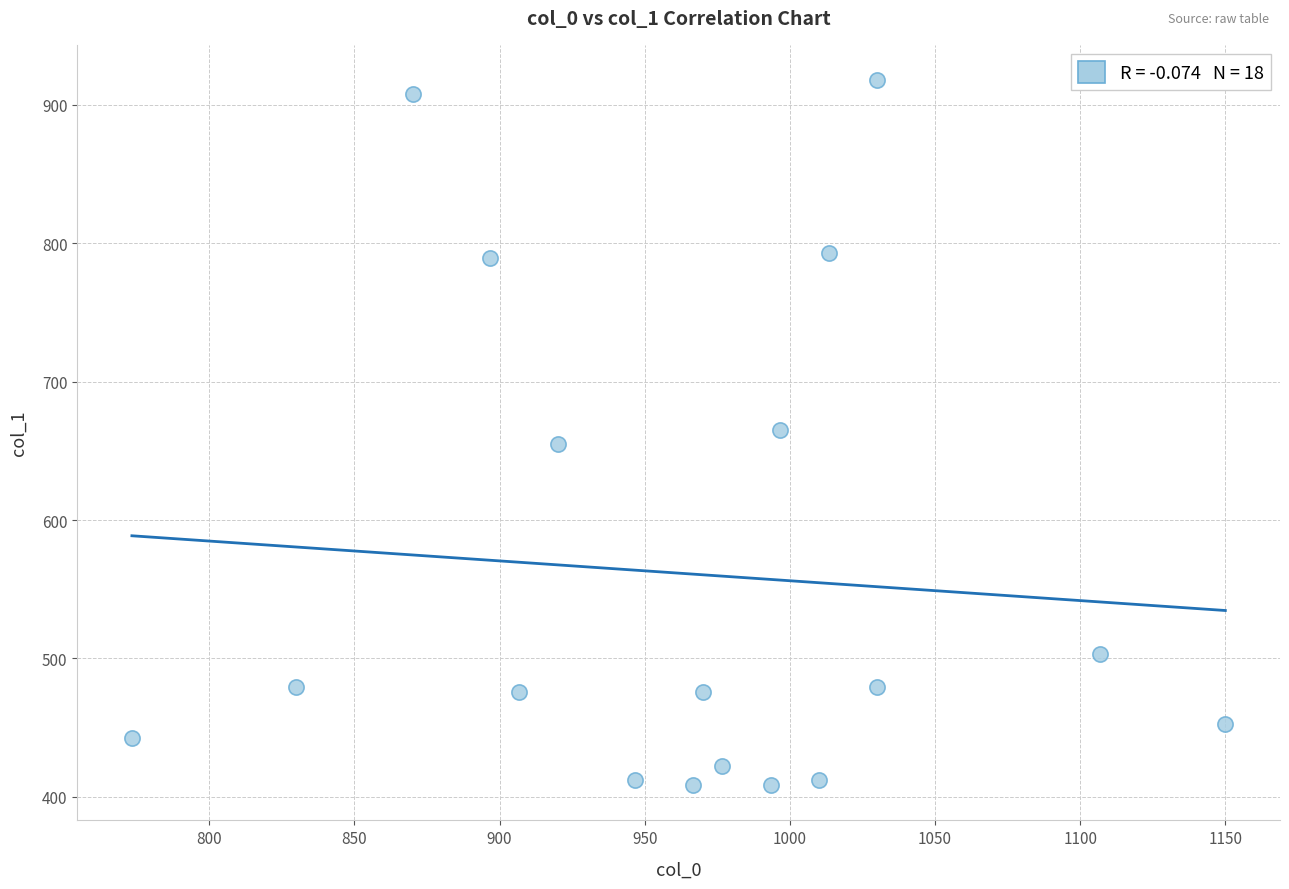

What is the range of Y values (max minus min)?

509.6